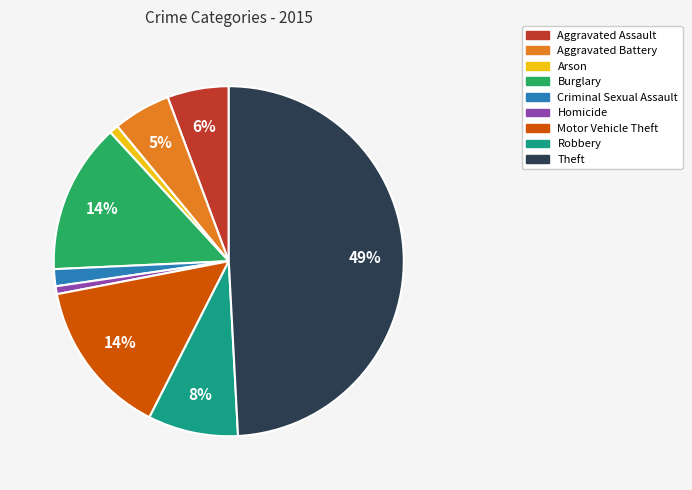

Combined, do Homicide and Aggravated Assault account for over 50%?

No